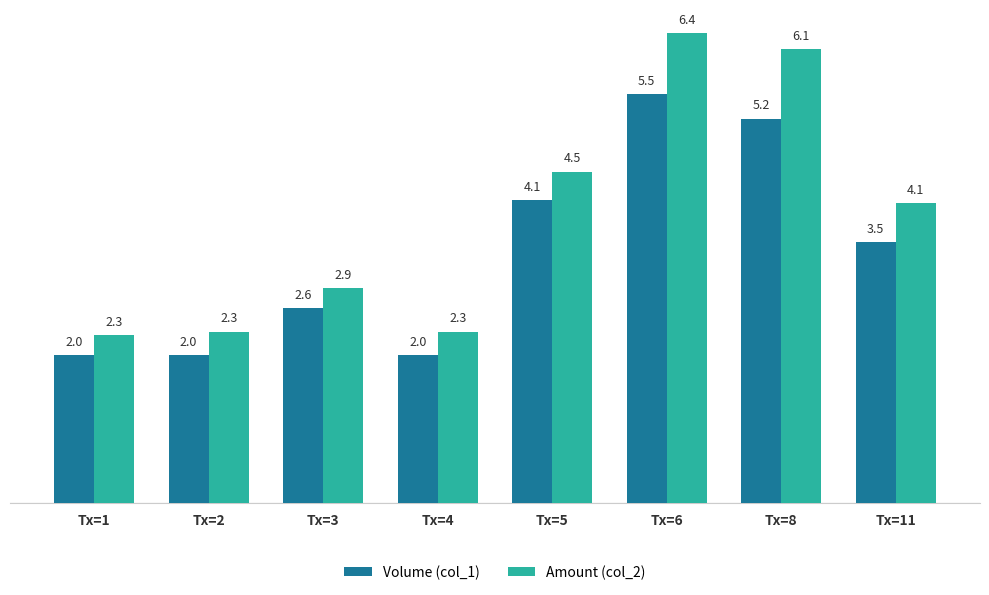

The Volume (col_1) series shows 0.5 at Tx=3. True or false?

False